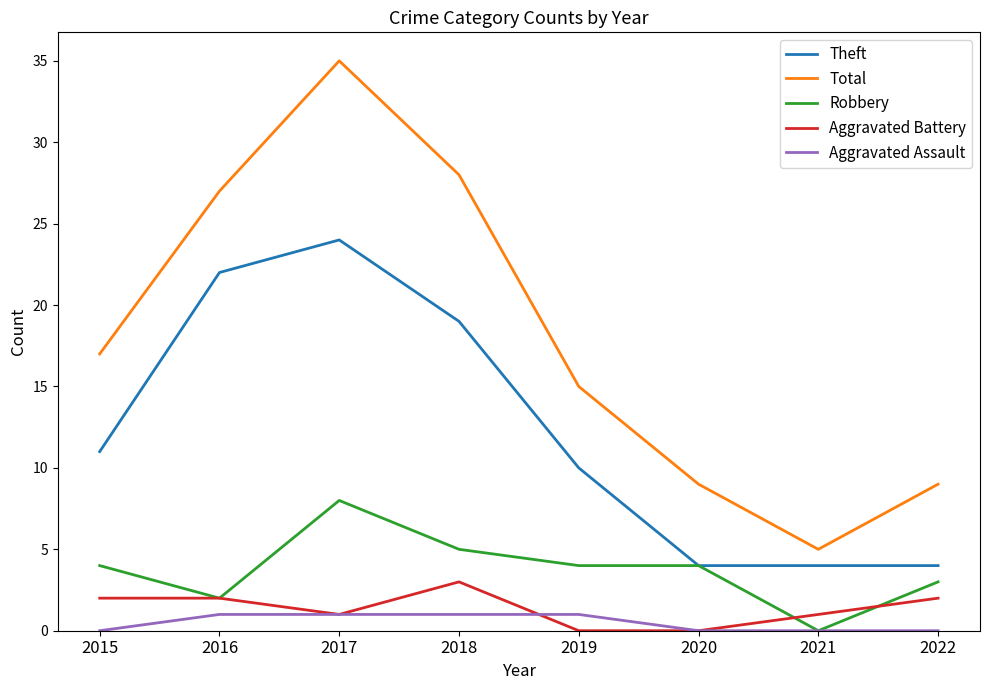

Reading left to right, what are all the values shown in this chart?

Theft: 2015=11	2016=22	2017=24	2018=19	2019=10	2020=4	2021=4	2022=4
Total: 2015=17	2016=27	2017=35	2018=28	2019=15	2020=9	2021=5	2022=9
Robbery: 2015=4	2016=2	2017=8	2018=5	2019=4	2020=4	2021=0	2022=3
Aggravated Battery: 2015=2	2016=2	2017=1	2018=3	2019=0	2020=0	2021=1	2022=2
Aggravated Assault: 2015=0	2016=1	2017=1	2018=1	2019=1	2020=0	2021=0	2022=0